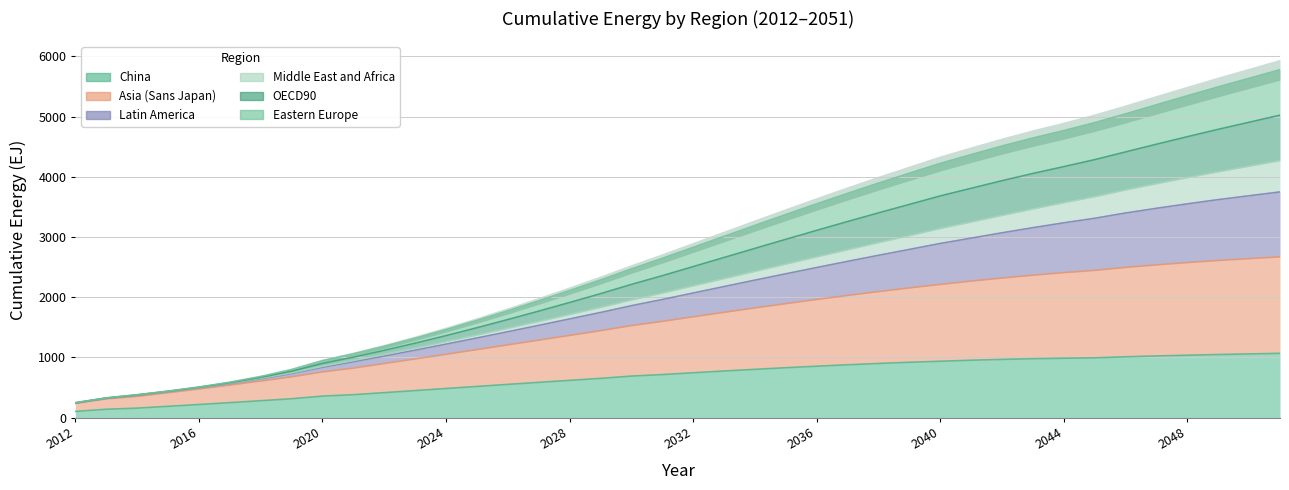

List the labels in order of Eastern Europe value, smallest first.

2012, 2013, 2014, 2015, 2016, 2017, 2018, 2019, 2020, 2021, 2022, 2023, 2024, 2025, 2026, 2027, 2028, 2029, 2030, 2031, 2032, 2033, 2034, 2035, 2036, 2037, 2038, 2039, 2040, 2041, 2042, 2043, 2044, 2045, 2046, 2047, 2048, 2049, 2050, 2051